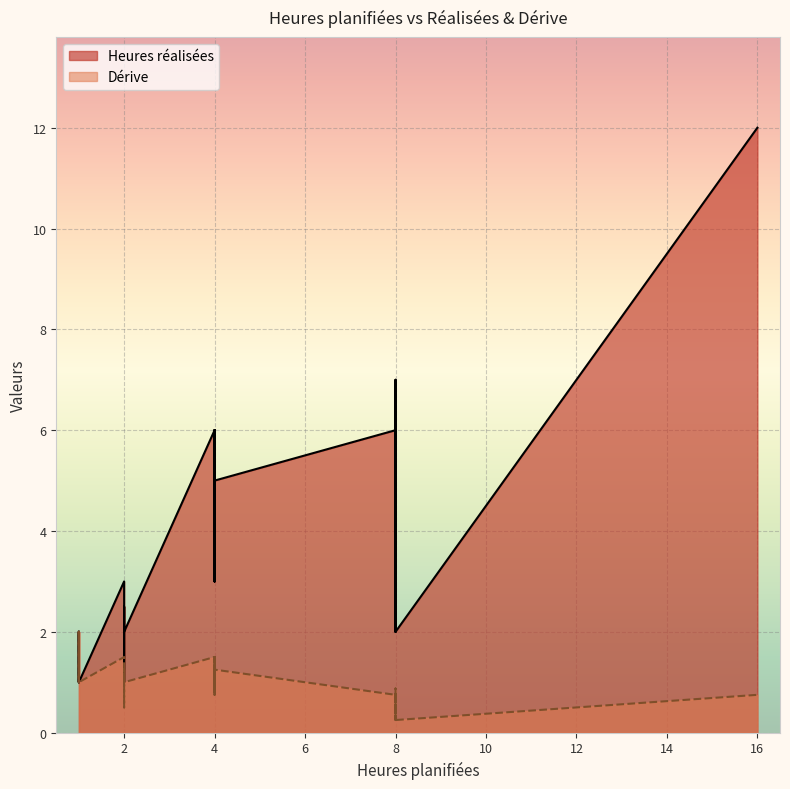

What are all the series names shown in the legend?

Heures réalisées, Dérive